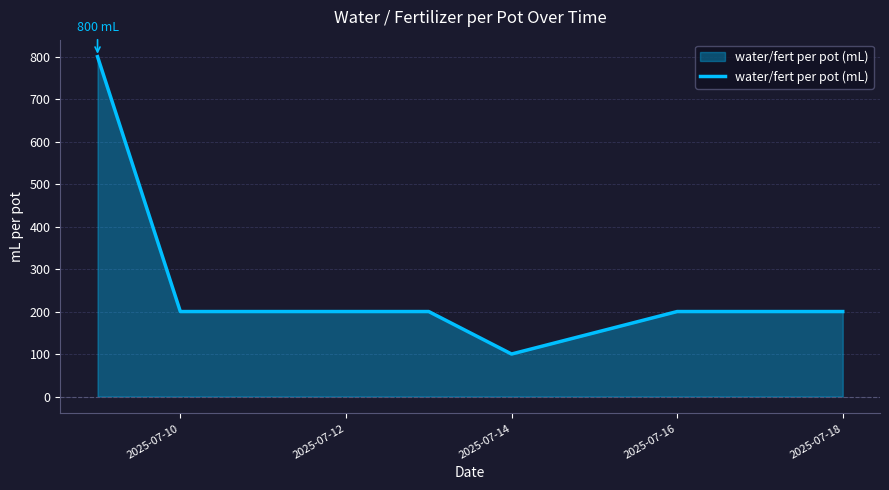

Reading left to right, what are all the values shown in this chart?

800	200	200	100	200	200